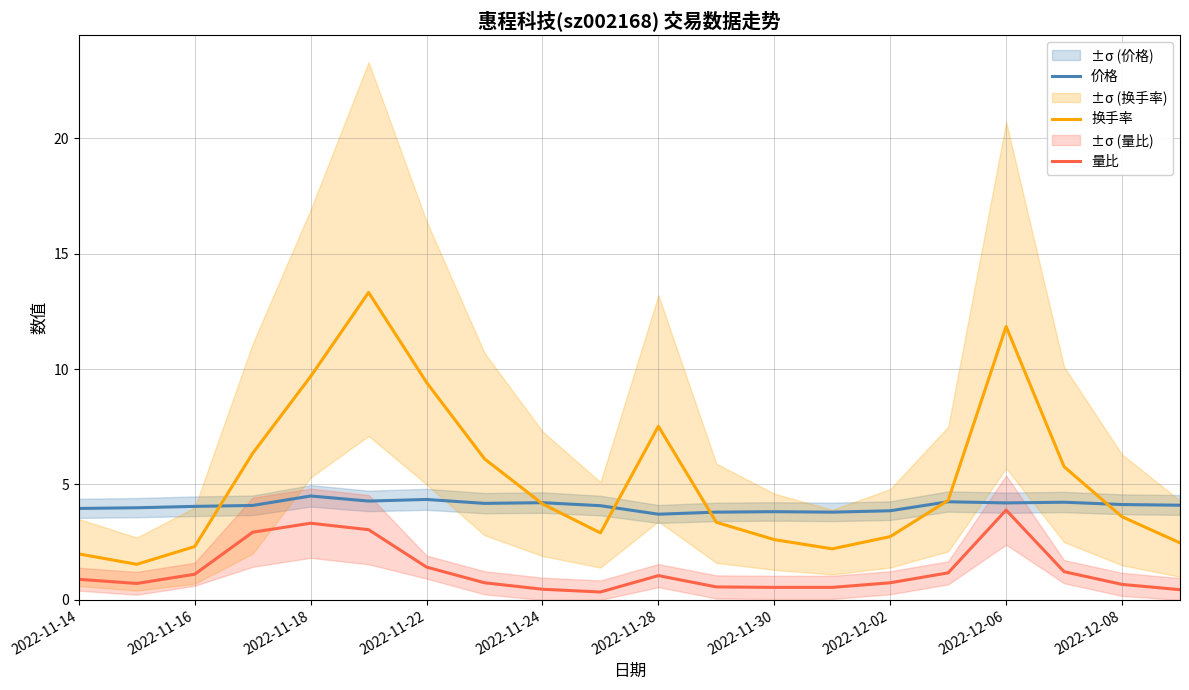

True or false: 价格 has a value of 1.2 at 2022-12-08.

False